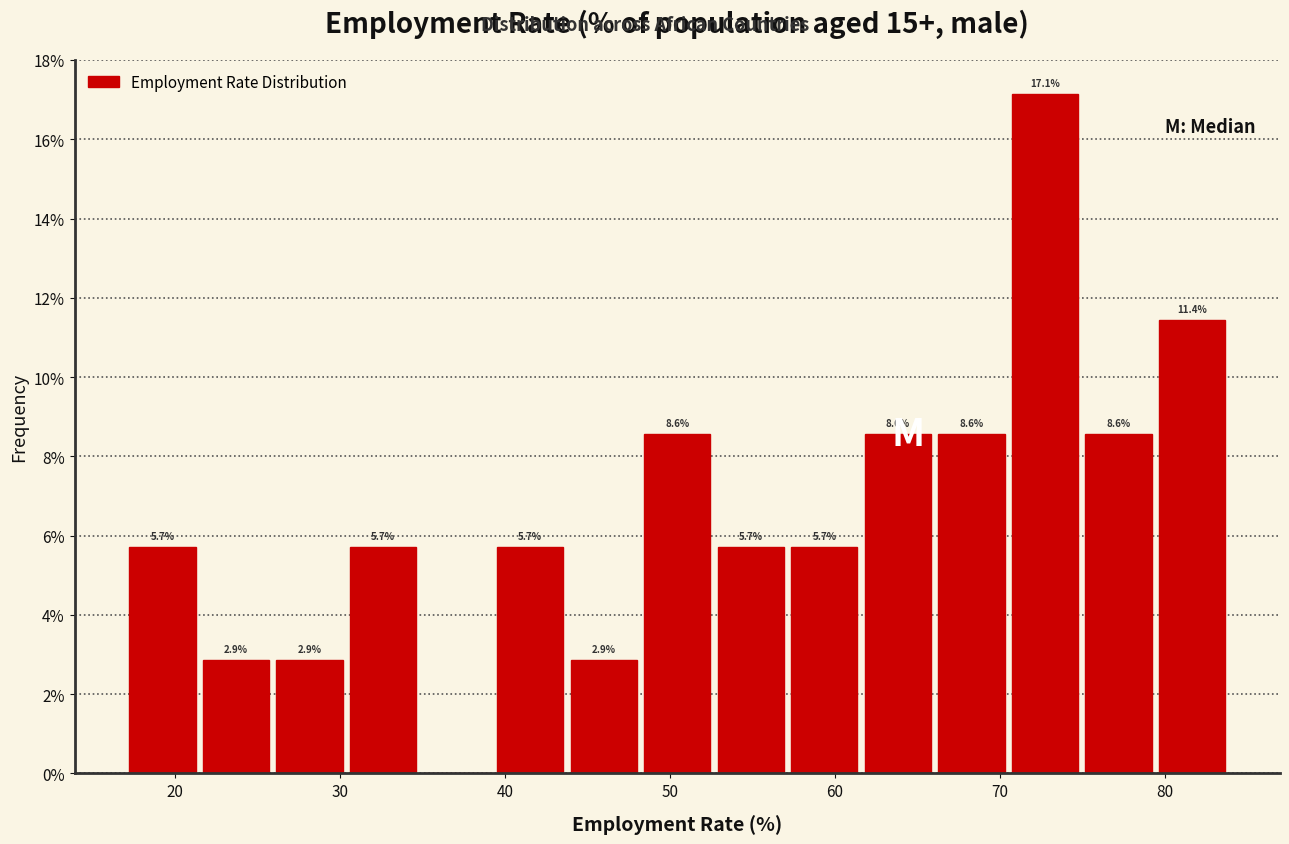

Over which range of the x-axis is the bar tallest?

71 to 75